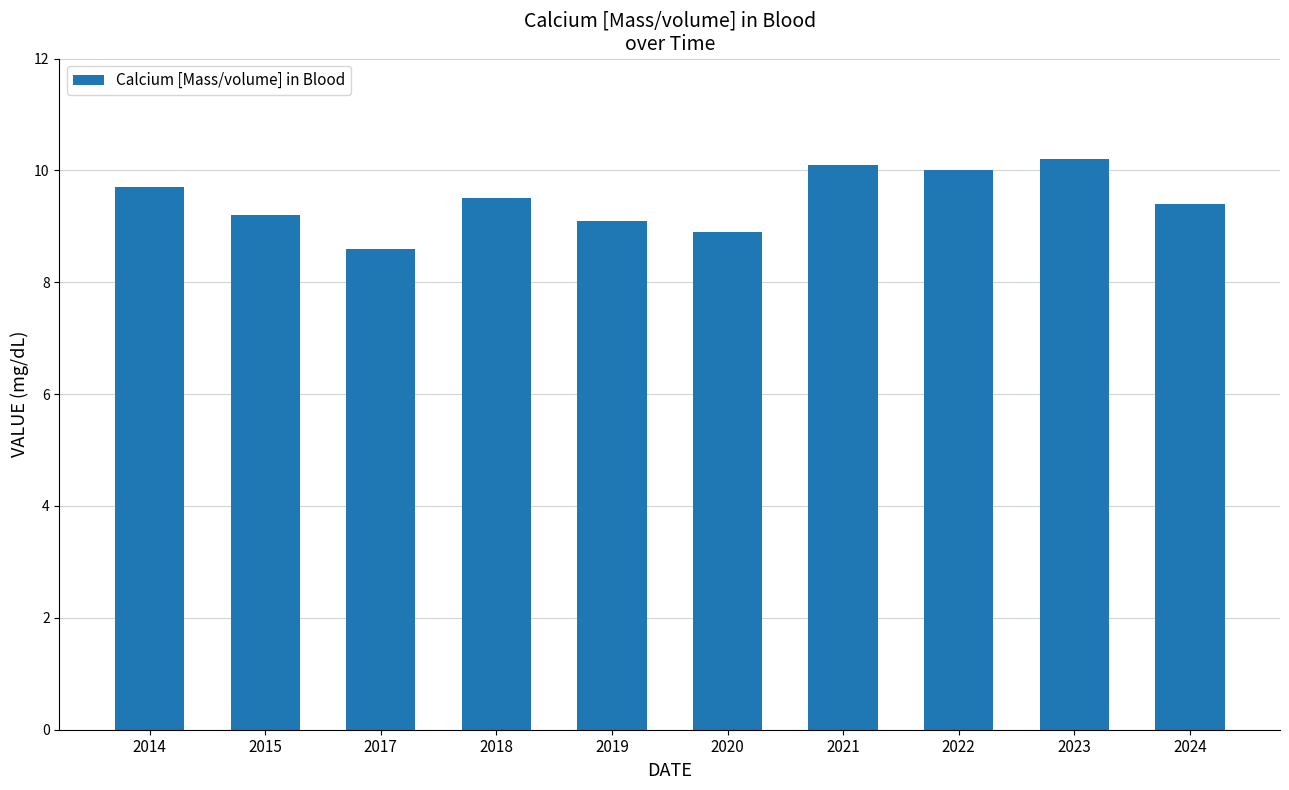

Are the bars horizontal?

No